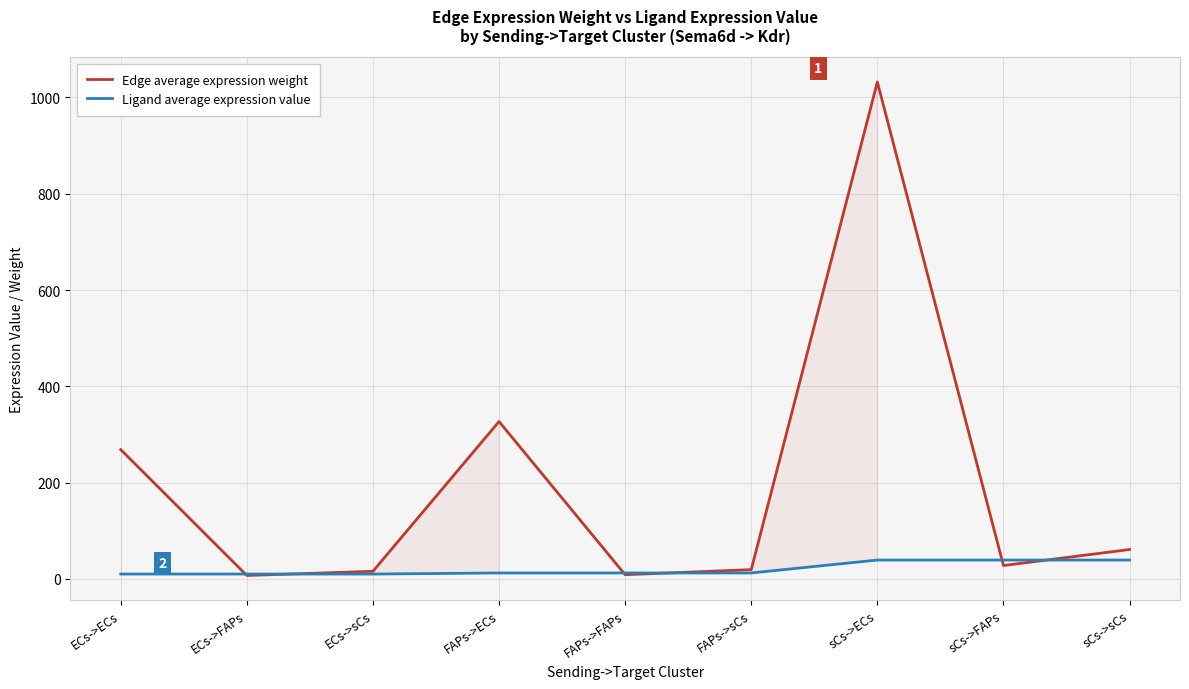

What is the maximum value for Ligand average expression value?

39.3